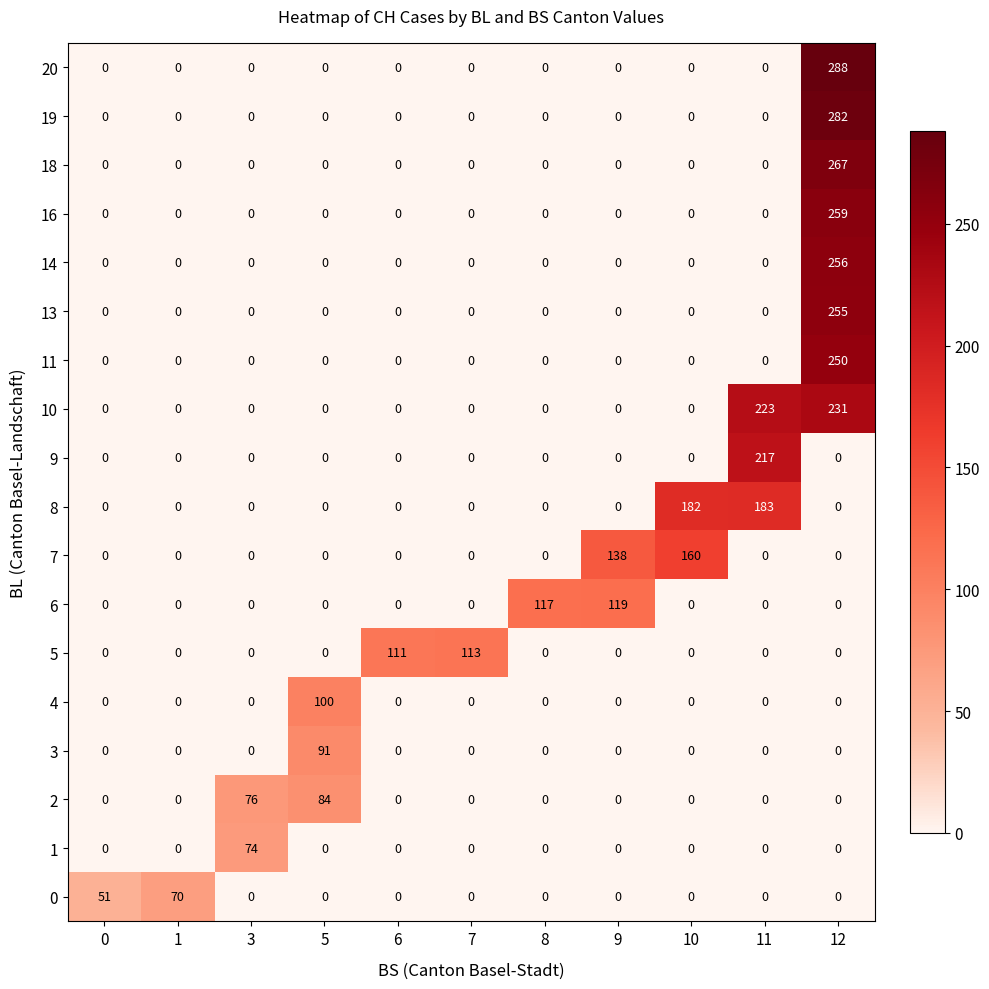

Rank the series by their maximum value, from lowest to highest.

0, 1, 2, 3, 4, 5, 6, 7, 8, 9, 10, 11, 13, 14, 16, 18, 19, 20